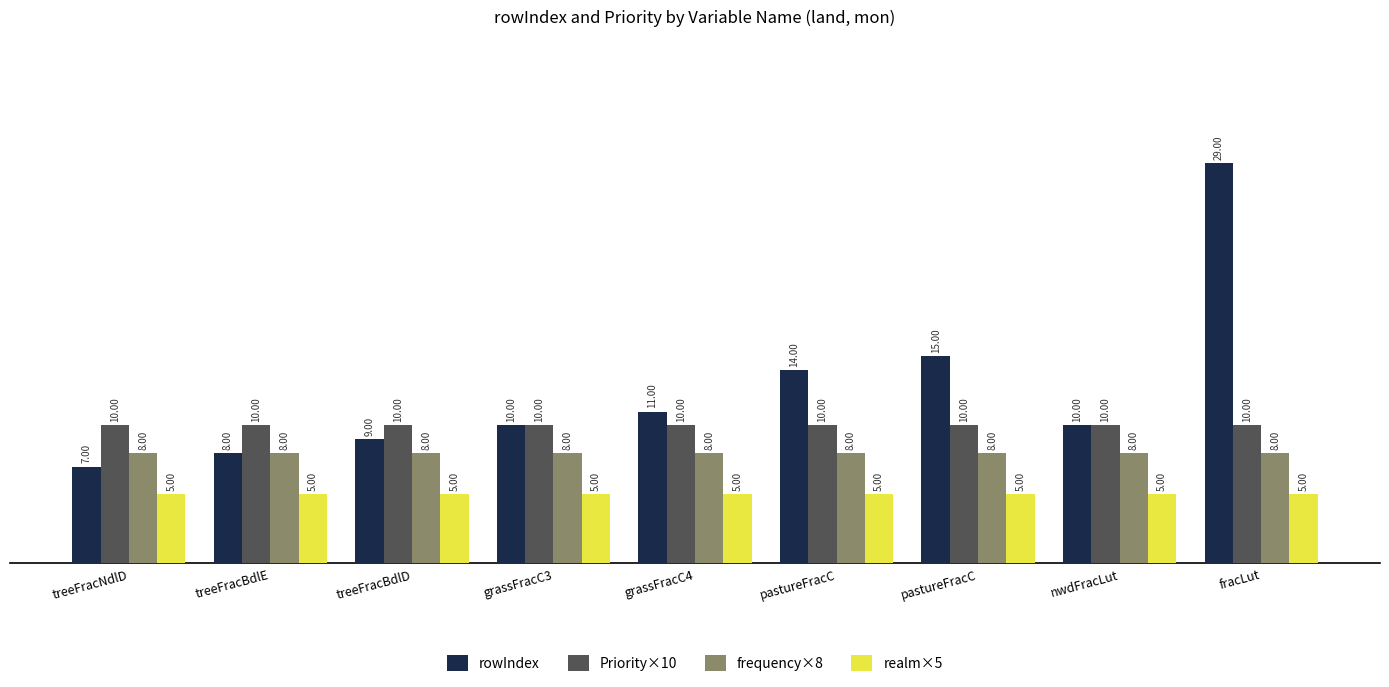

Which category has the highest value across all series?

fracLut